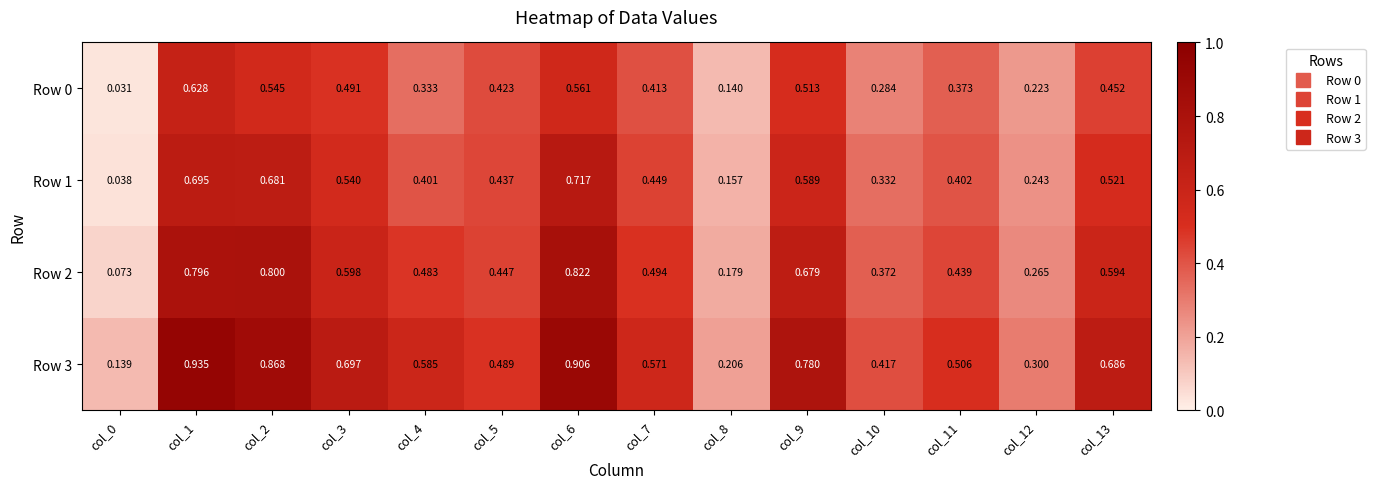

Is the value of Row 3 at col_1 greater than the value of Row 1 at col_13?

Yes